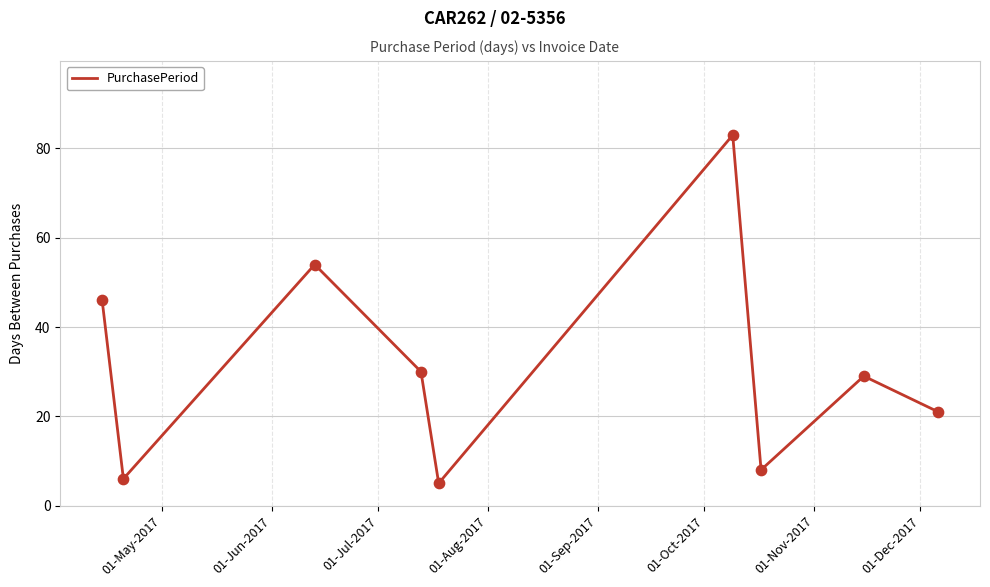

What is the difference between the maximum and minimum values?

78